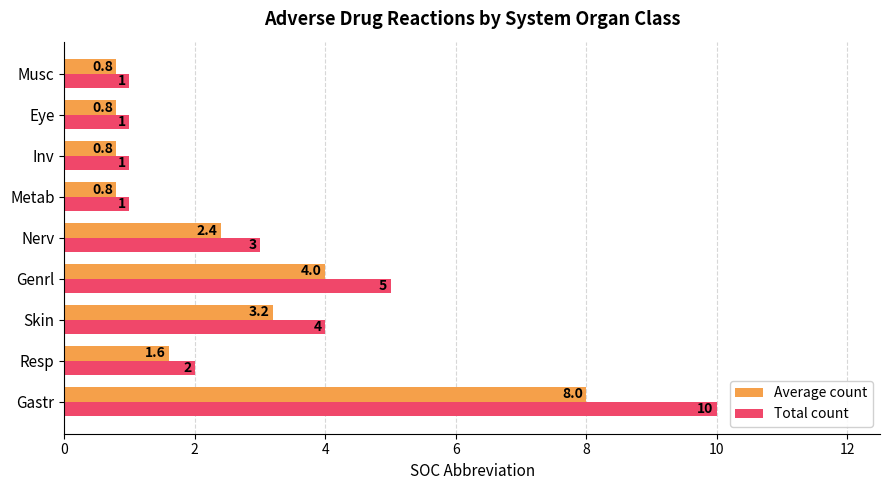

Rank the series at Genrl from lowest to highest value.

Average count, Total count